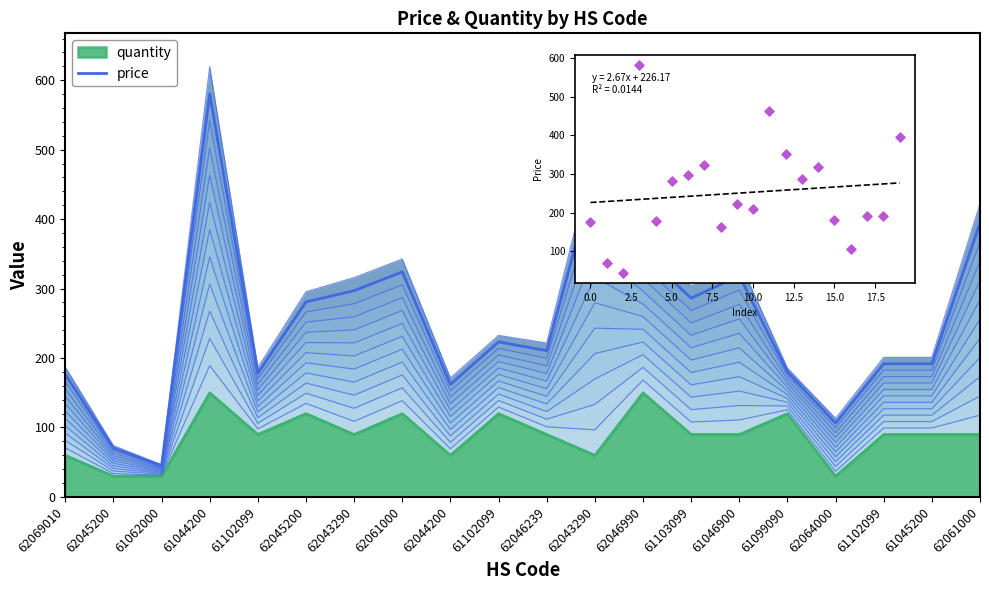

What is the ratio of the value at 61102099 to the value at 62045200?

2.7